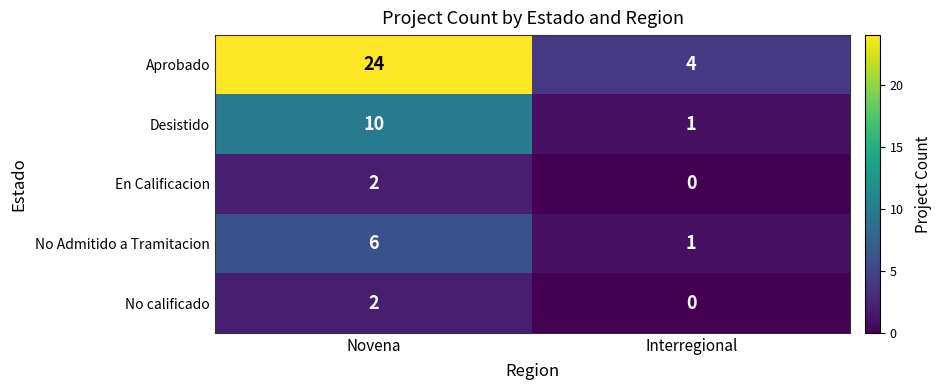

How many distinct data groups are displayed?

5